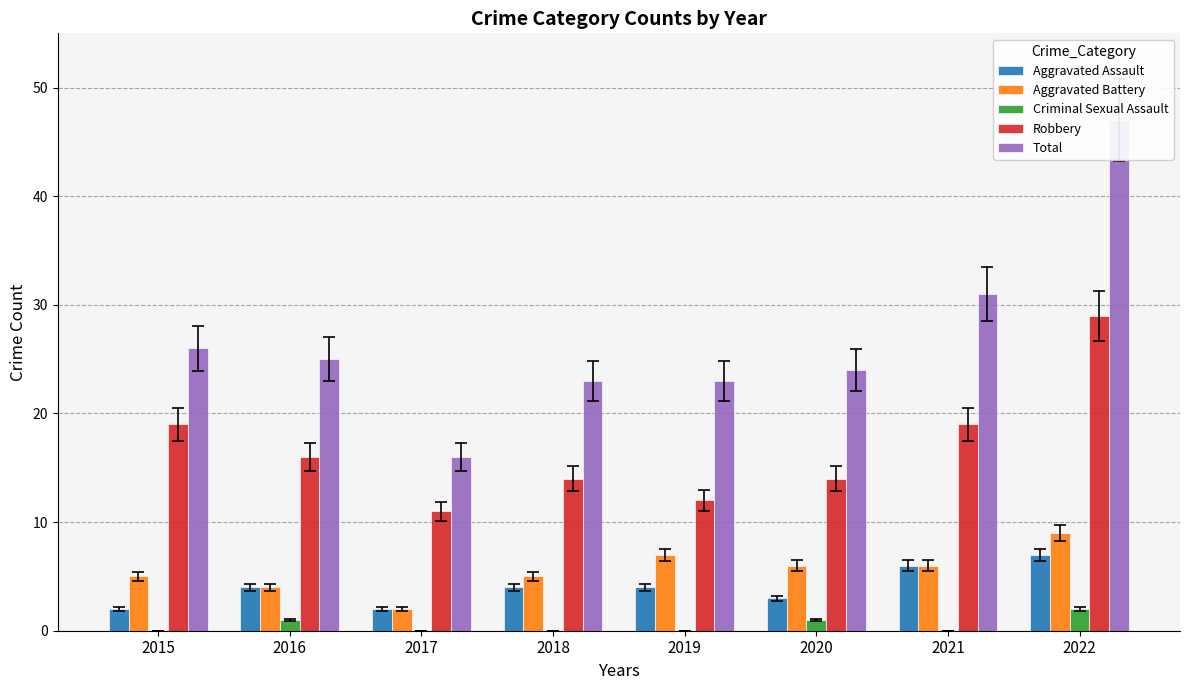

At how many categories does at least one series exceed 45?

1